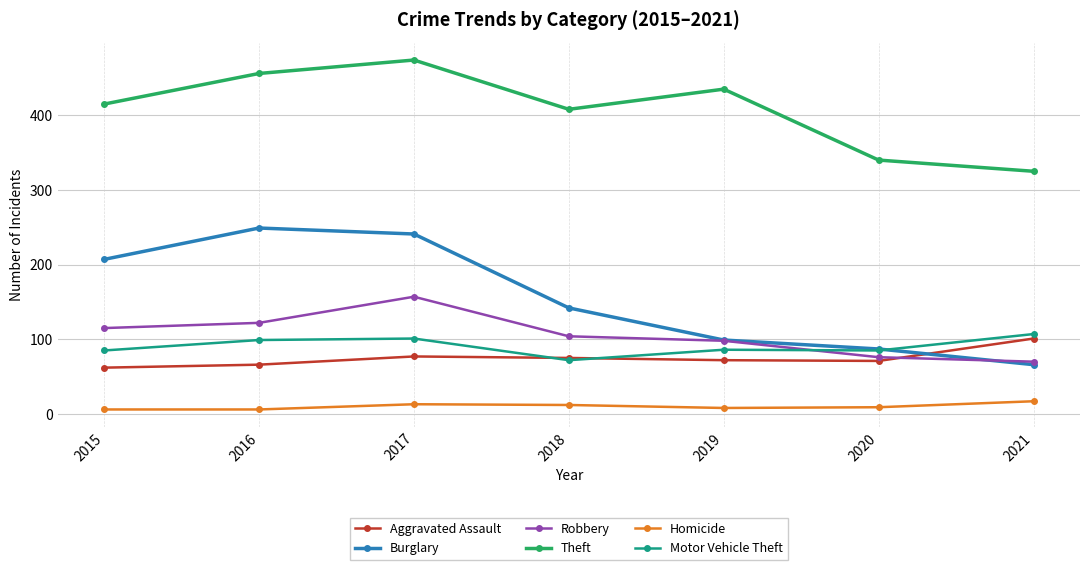

How many lines are shown in the chart?

6